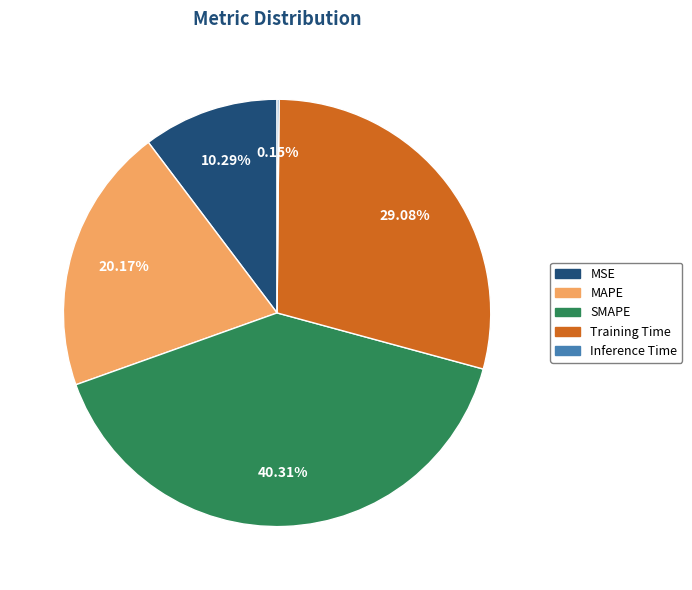

Approximately how many times larger is the value at MAPE compared to SMAPE?

0.5